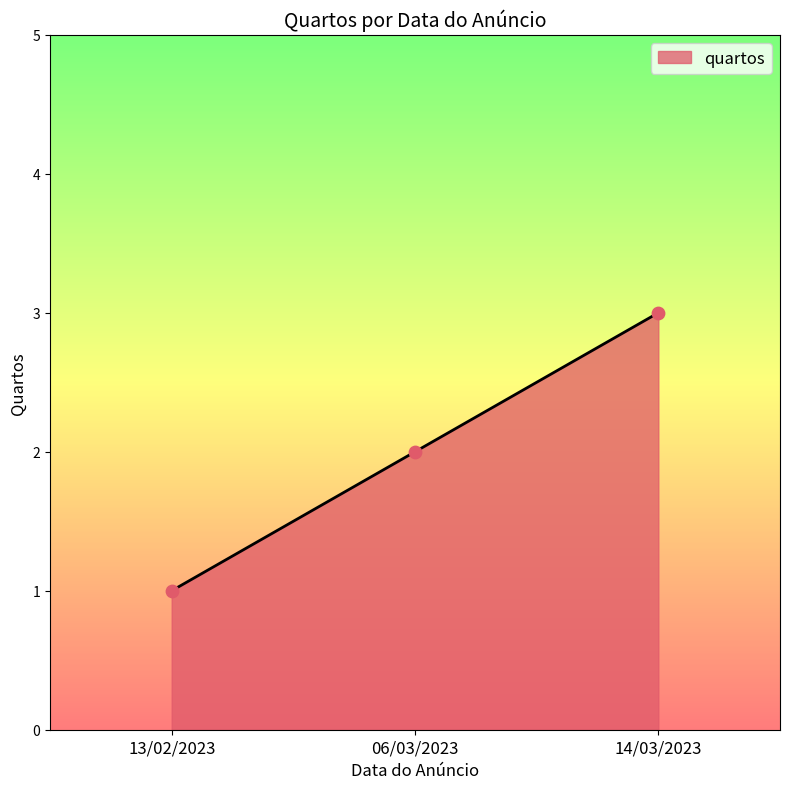

Approximately how many times larger is the value at 13/02/2023 compared to 14/03/2023?

0.3